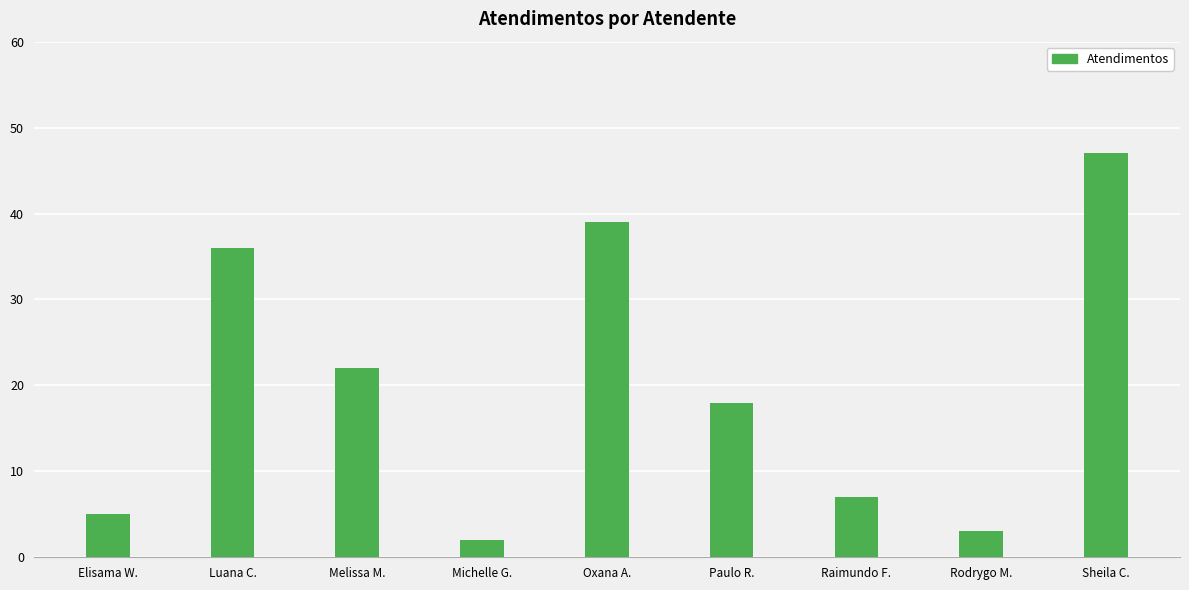

Is it true that the value at Oxana A. is 13?

False